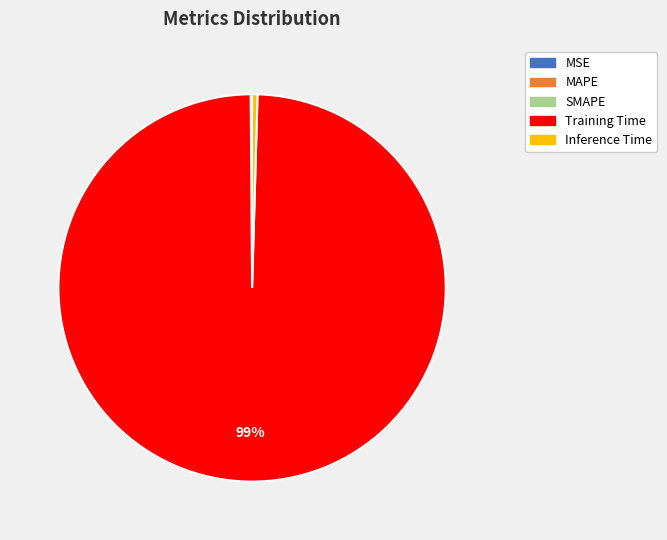

Is it true that Training Time is 87% of the pie?

False